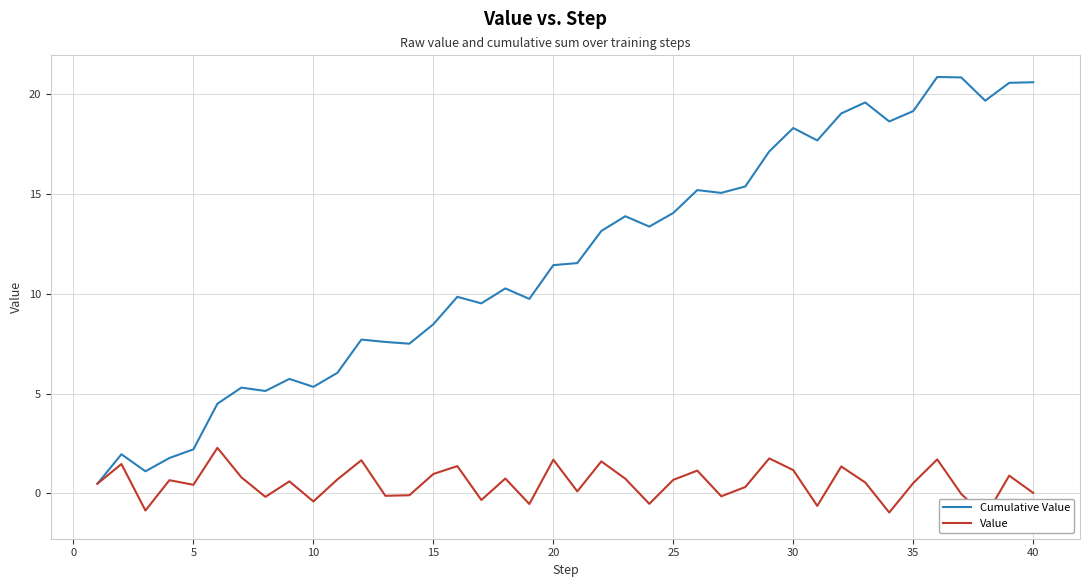

Reading right to left, transcribe all the data shown in this chart.

Cumulative Value: 20.6	20.6	19.7	20.8	20.9	19.1	18.6	19.6	19.0	17.7	18.3	17.1	15.4	15.1	15.2	14.0	13.4	13.9	13.1	11.5	11.4	9.7	10.3	9.5	9.8	8.5	7.5	7.6	7.7	6.0	5.3	5.7	5.1	5.3	4.5	2.2	1.8	1.1	2.0	0.5
Value: 0.0	0.9	-1.2	-0.0	1.7	0.5	-1.0	0.6	1.4	-0.6	1.2	1.8	0.3	-0.1	1.1	0.7	-0.5	0.7	1.6	0.1	1.7	-0.5	0.7	-0.3	1.4	1.0	-0.1	-0.1	1.7	0.7	-0.4	0.6	-0.2	0.8	2.3	0.4	0.7	-0.9	1.5	0.5